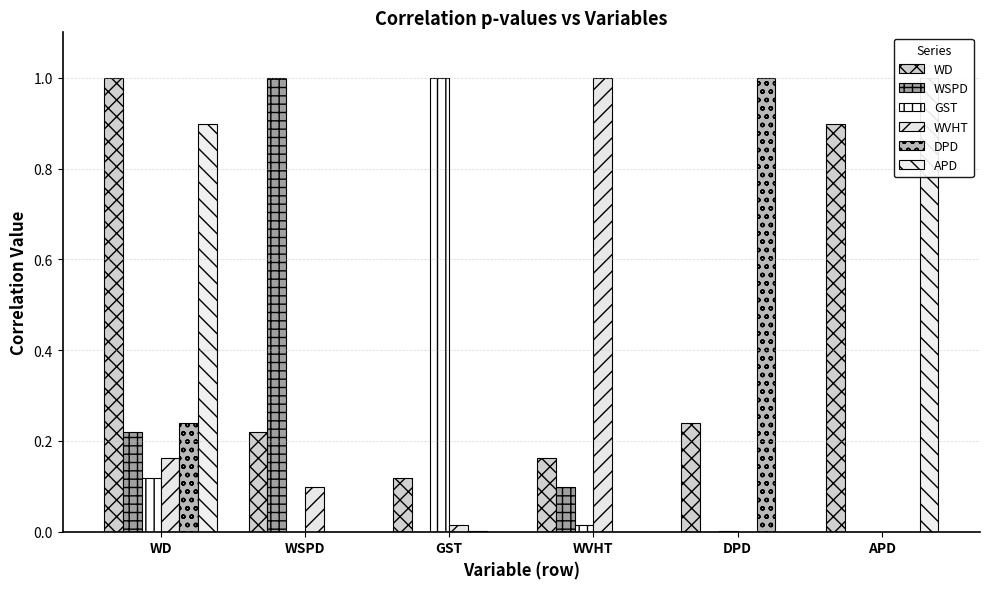

What is the average value of the WD series?

0.4